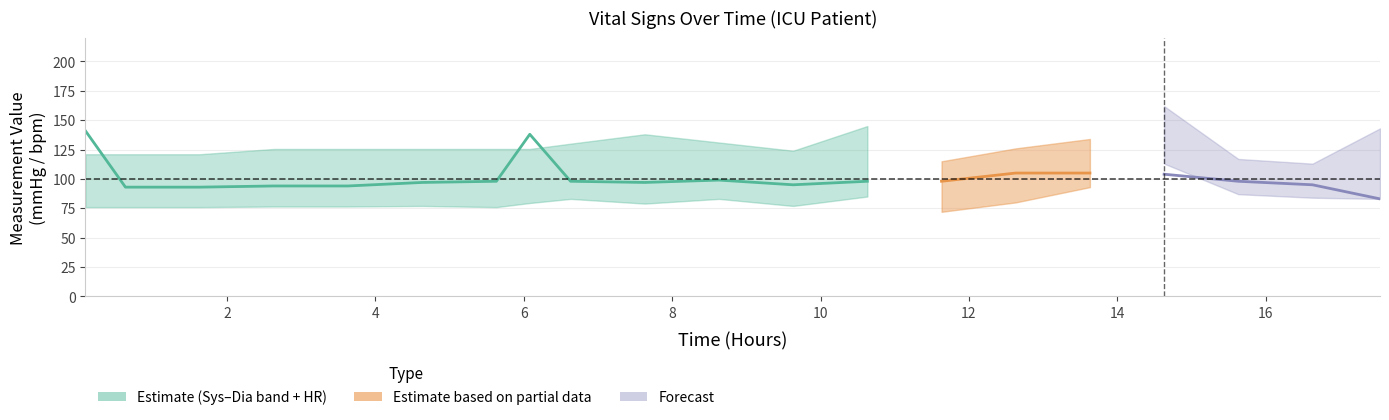

True or false: hours and heart_rate cross at least once.

False